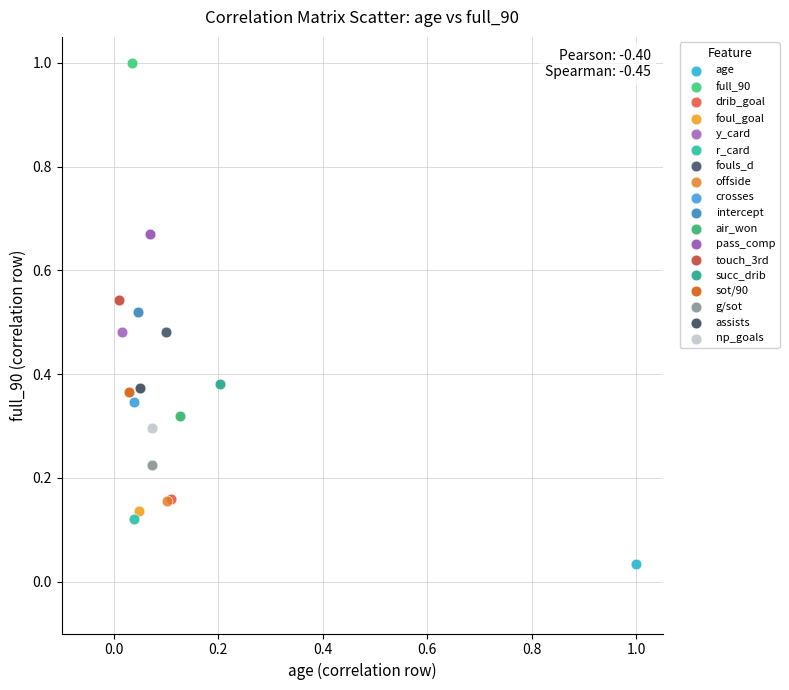

What are all the series names shown in the legend?

age, full_90, drib_goal, foul_goal, y_card, r_card, fouls_d, offside, crosses, intercept, air_won, pass_comp, touch_3rd, succ_drib, sot/90, g/sot, assists, np_goals